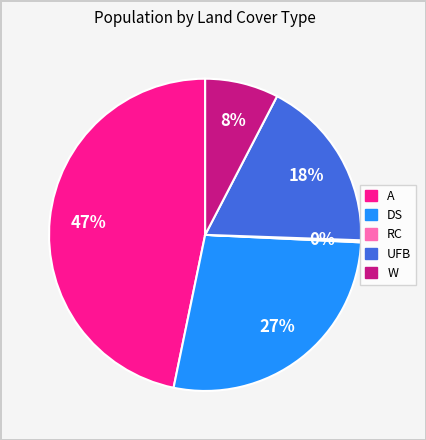

To the nearest percent, what is the average slice percentage?

20%